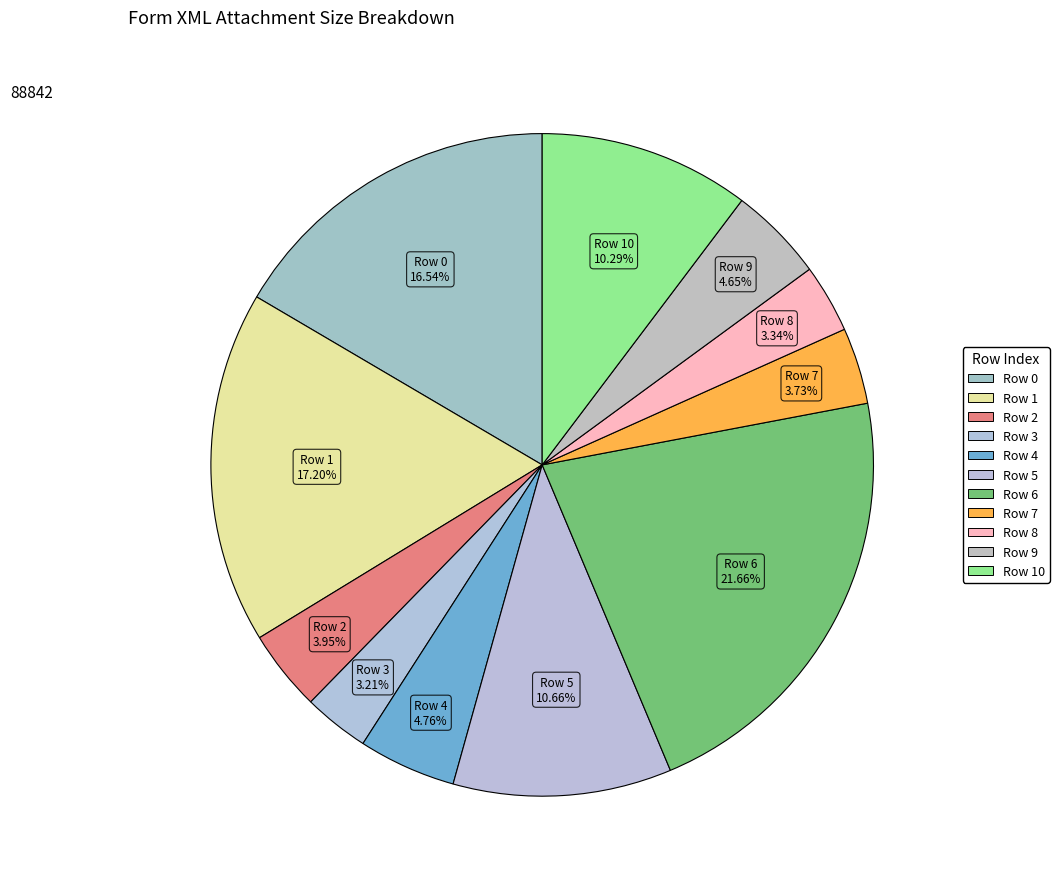

Is it true that Row 4 is 5% of the pie?

True